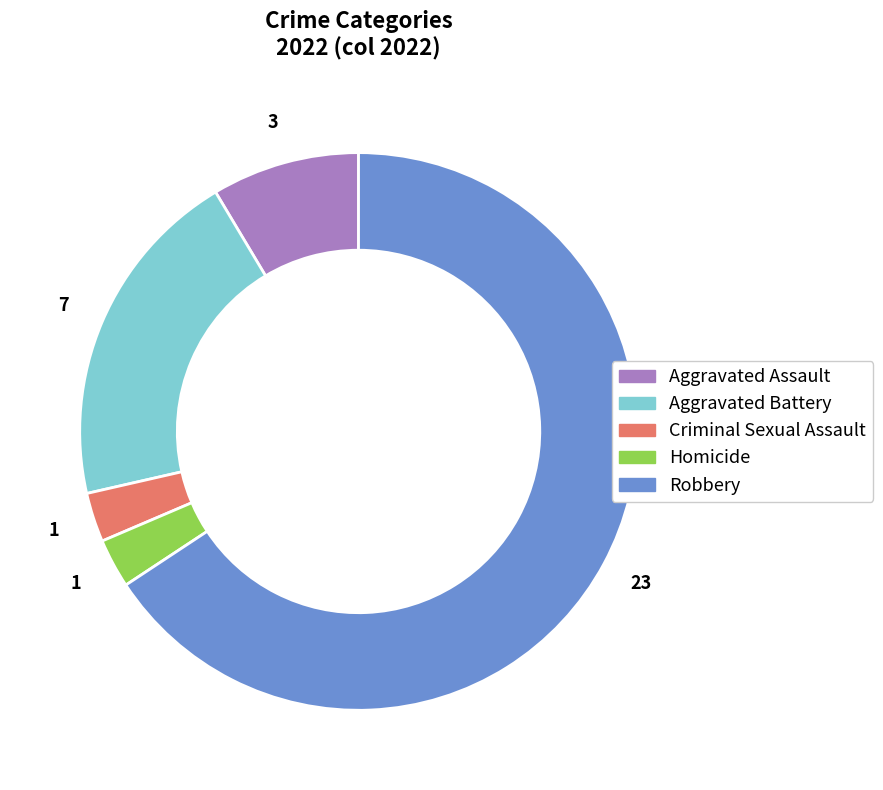

Which category has the biggest portion of the pie?

Robbery